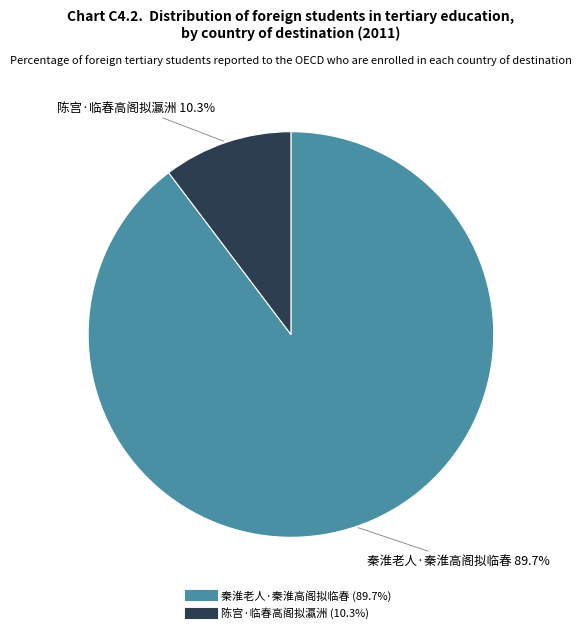

Is there any slice that represents more than half of the pie?

Yes